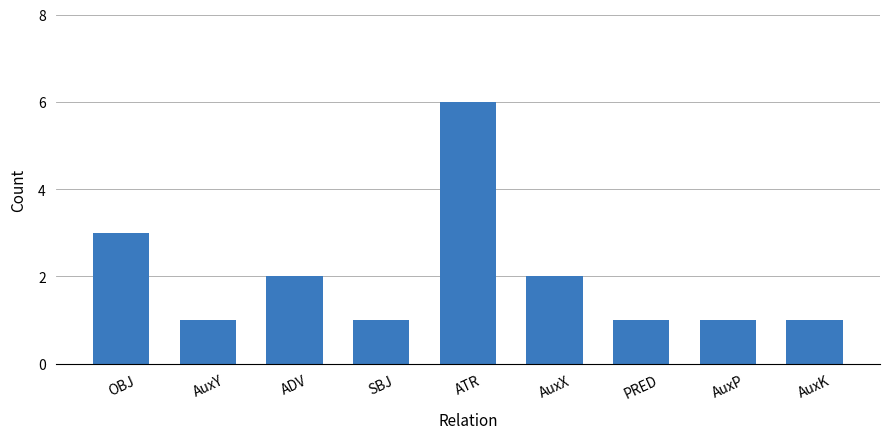

What is the sum of the values at AuxP and AuxY?

2